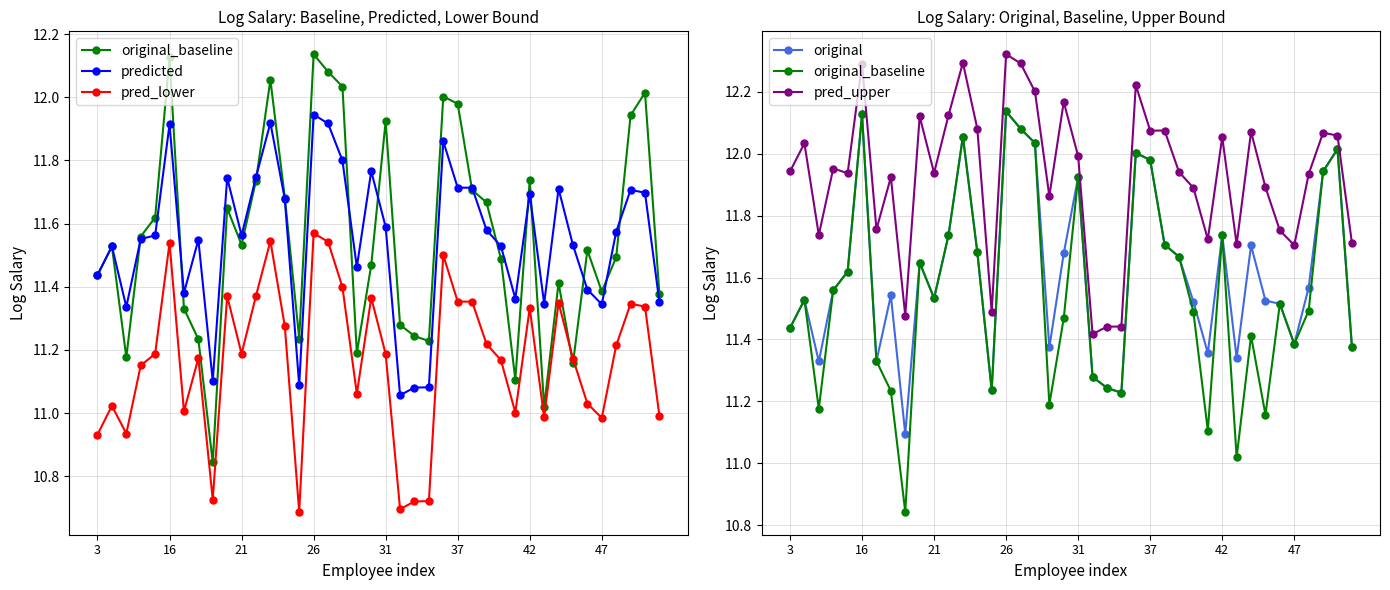

True or false: predicted and original cross at least once.

True